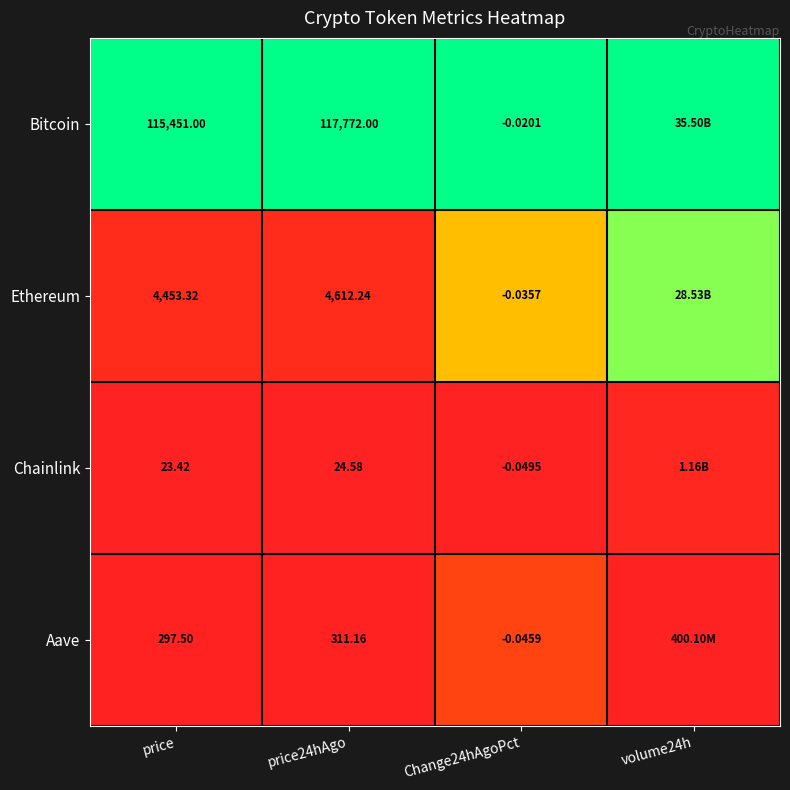

Is the value of Aave at price greater than the value of Chainlink at price24hAgo?

Yes